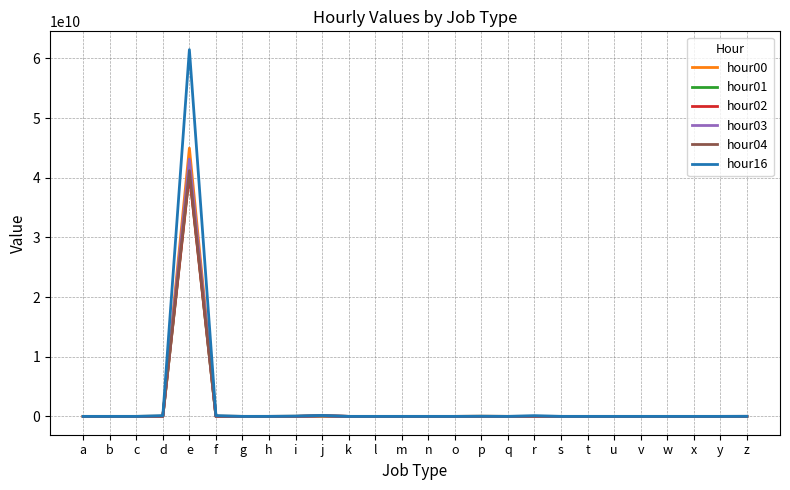

The value of hour16 at e is 61469060998. True or false?

True